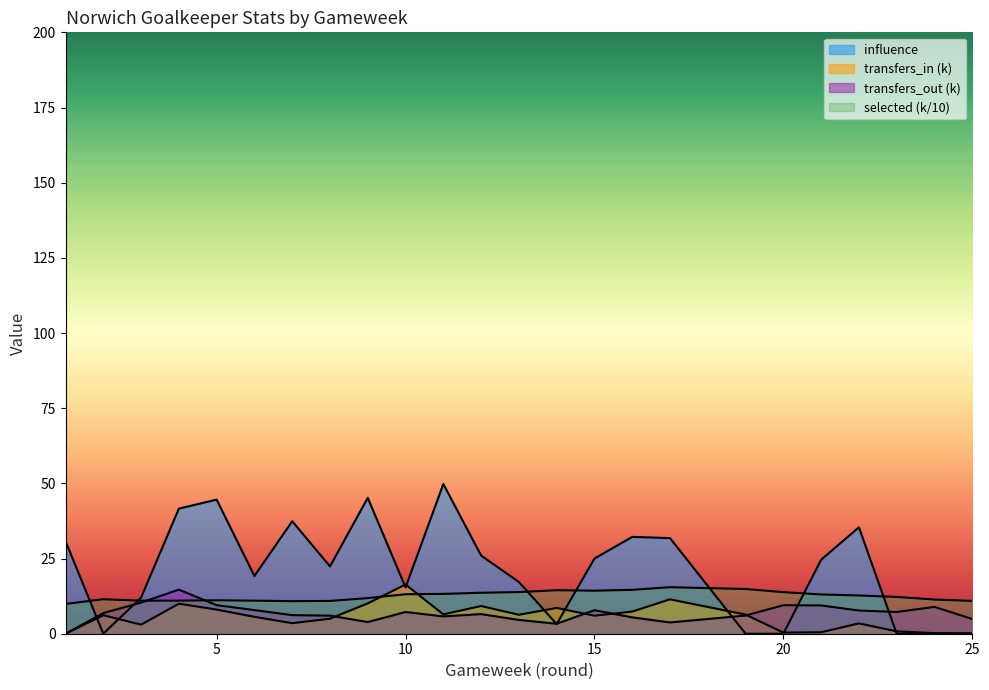

True or false: transfers_out has more than 2 points higher than both neighbors.

True